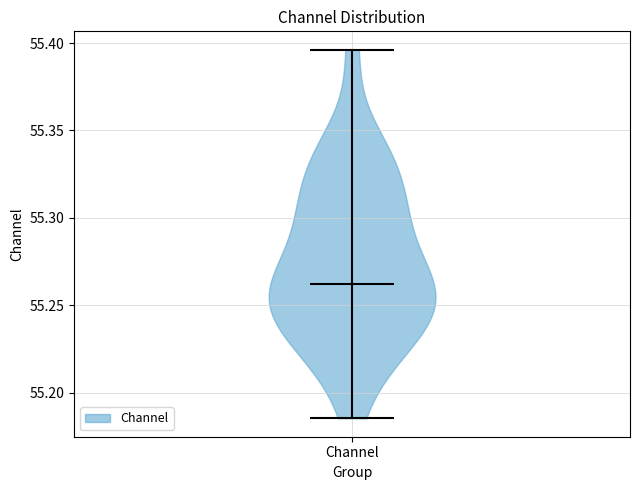

Where does the median line of the violin for Channel sit on the y-axis? The values are not printed on the chart, so give them approximately, as read against the axis.

55.260